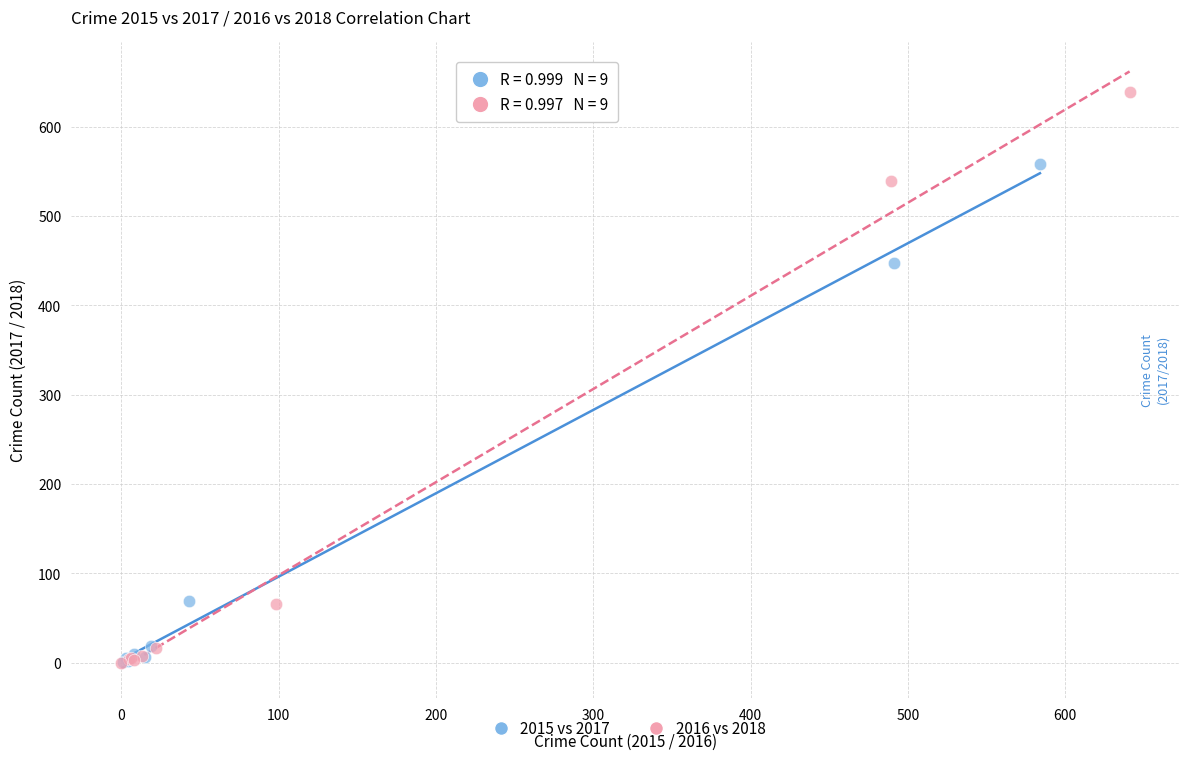

Which series has the widest spread of Y values?

2016 vs 2018